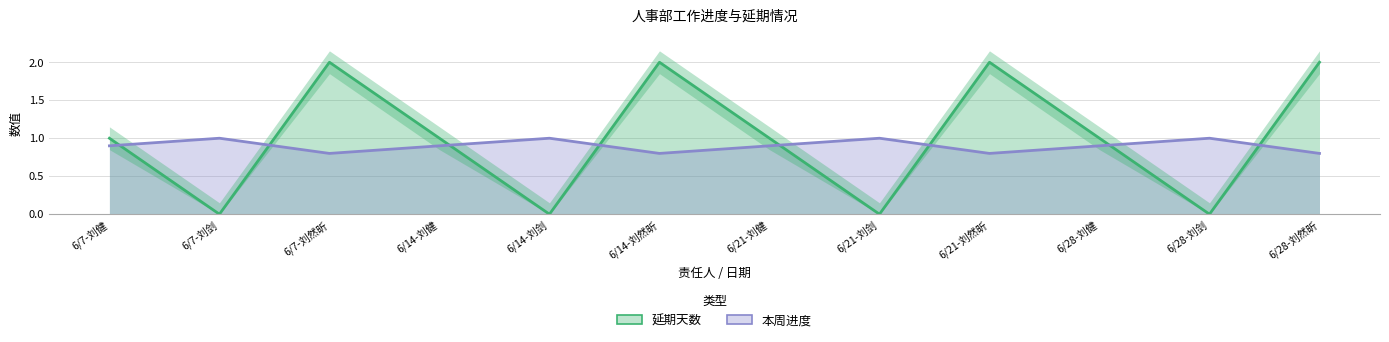

What is the spread (max minus min) of values at 6/28-刘然昕?

1.2